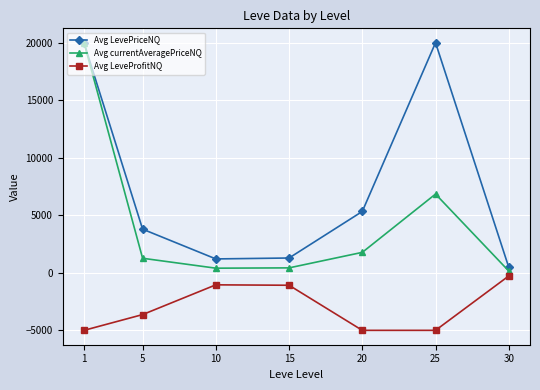

True or false: Avg LeveProfitNQ and Avg LevePriceNQ cross at least once.

False